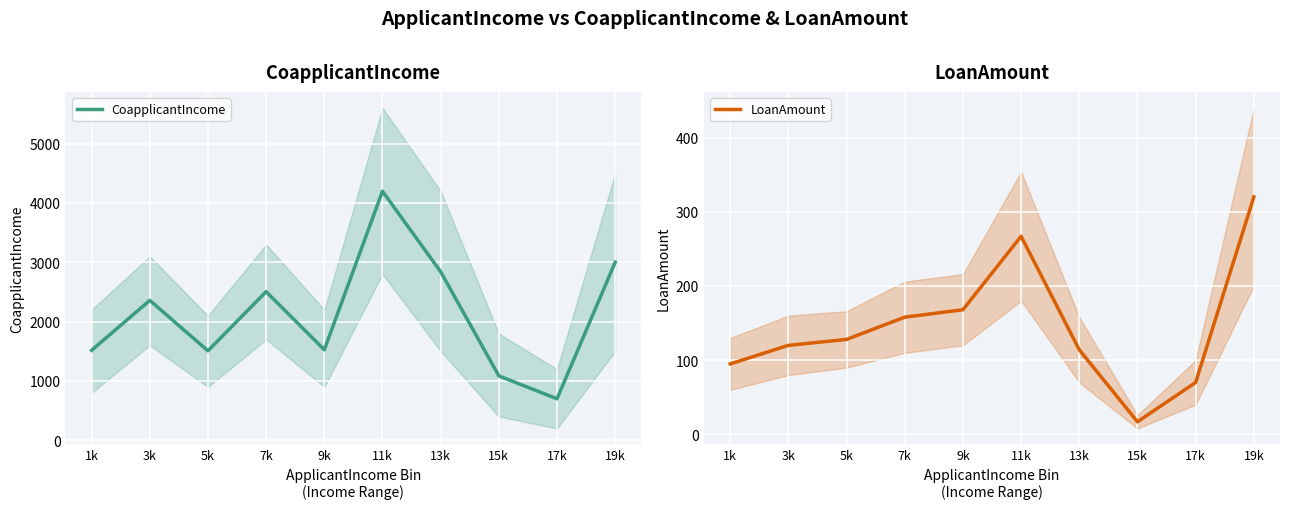

Rank the series by their maximum value, from highest to lowest.

CoapplicantIncome, LoanAmount